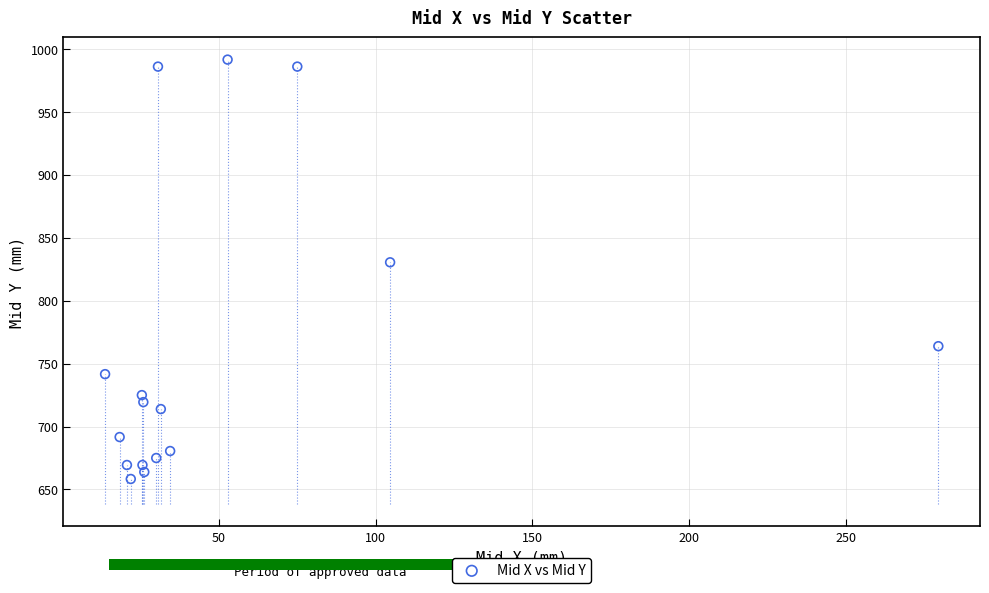

What is the range of X values (max minus min)?

265.7